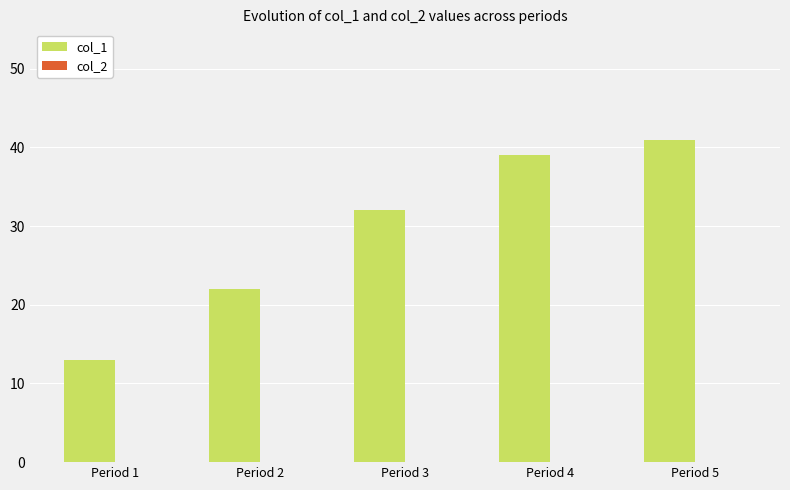

Rank the categories by value from lowest to highest.

Period 1, Period 2, Period 3, Period 4, Period 5